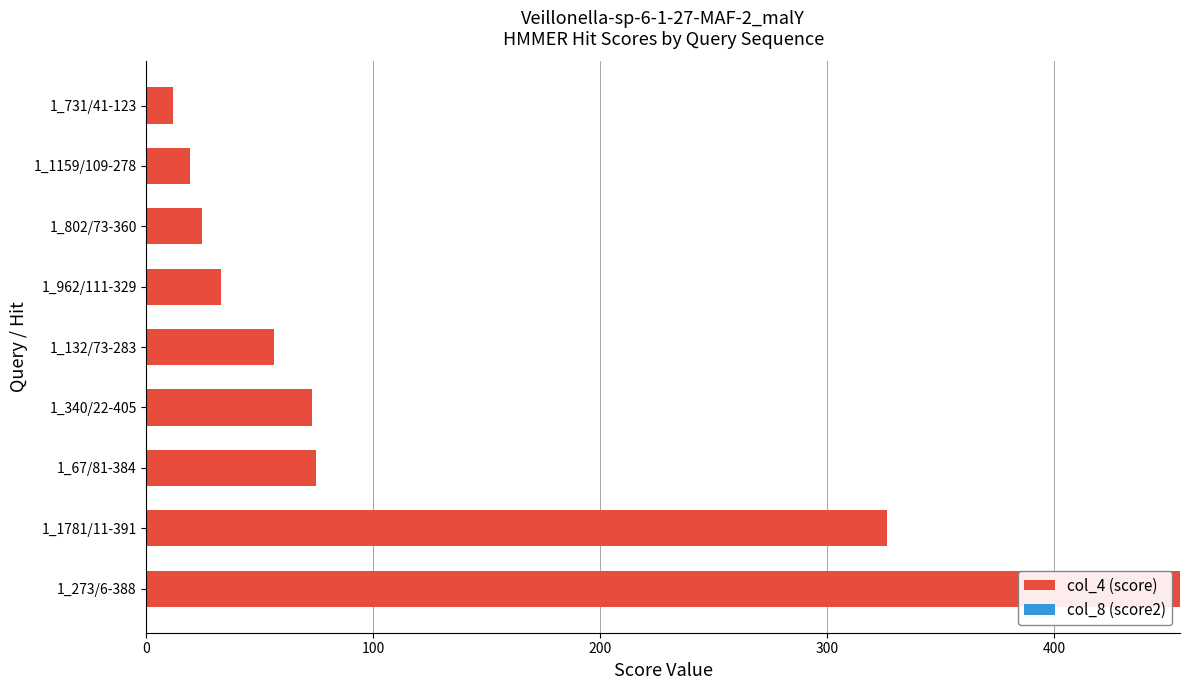

What is the ratio of the value at 1_962/111-329 to the value at 1_340/22-405?

0.5